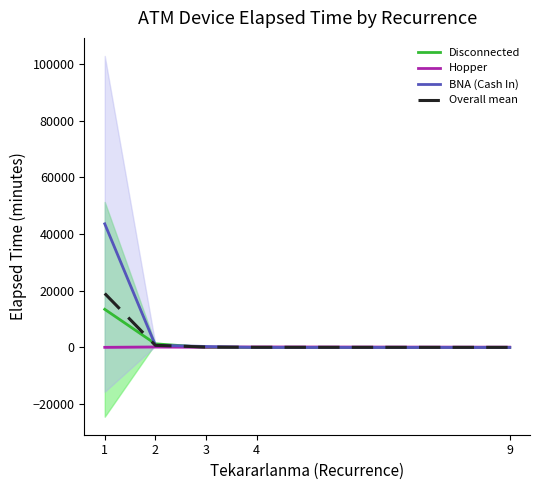

Rank the series at 1 from lowest to highest value.

Hopper, Disconnected, Overall mean, BNA (Cash In)